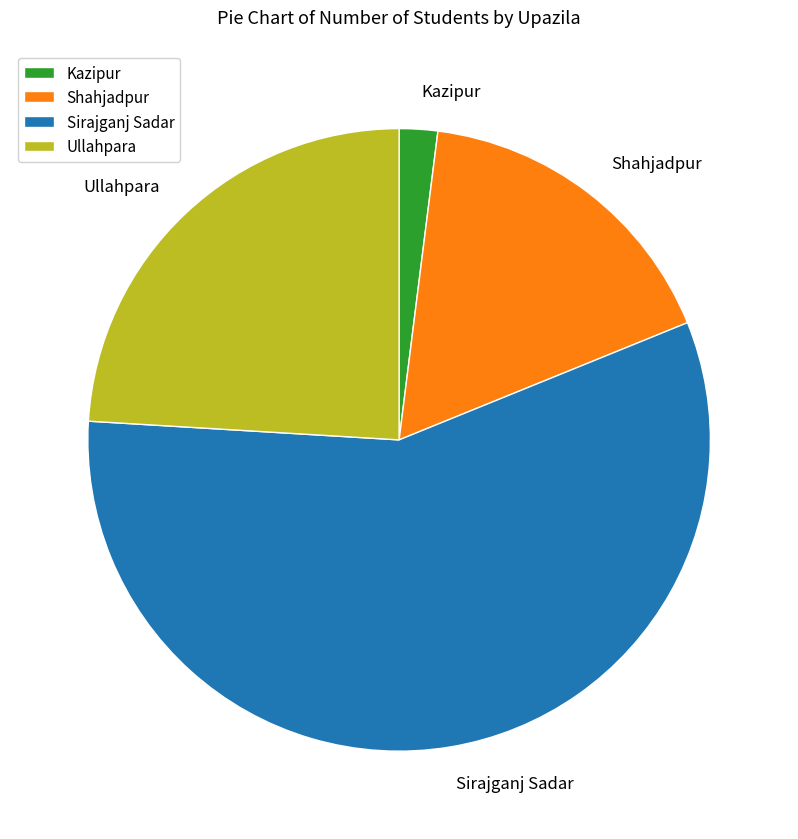

Which category accounts for the majority?

Sirajganj Sadar